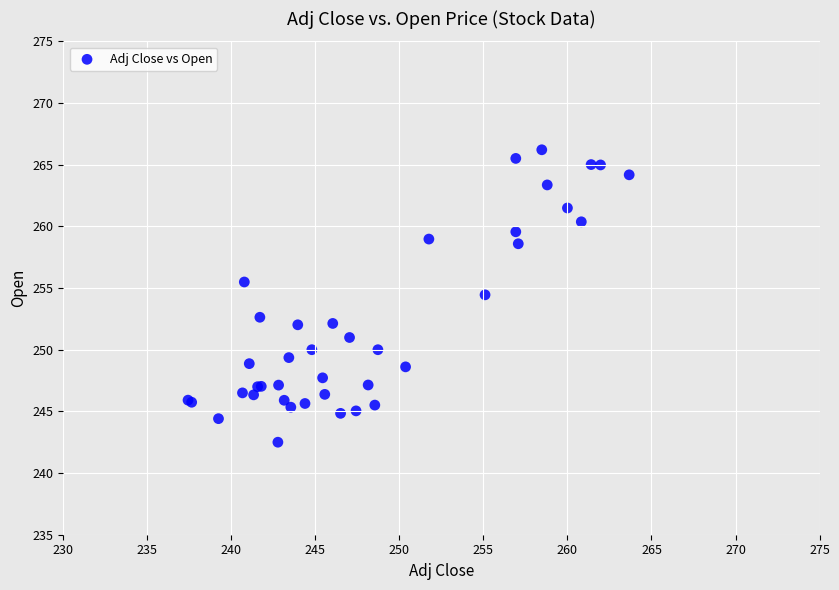

What Y value in the scatter plot is closest to 254?

254.4